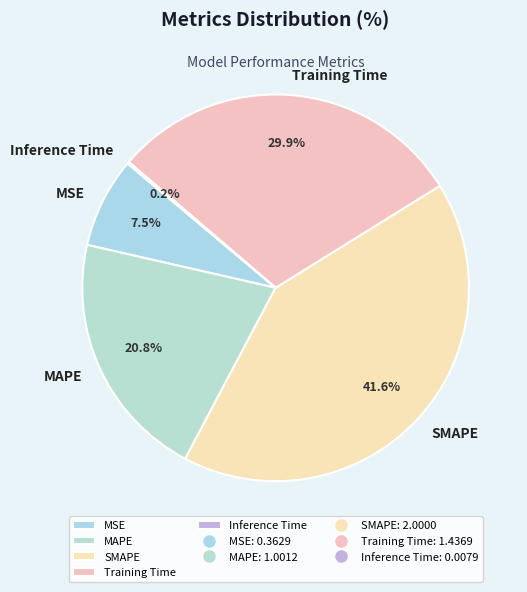

Does Training Time represent more than half of the total?

No